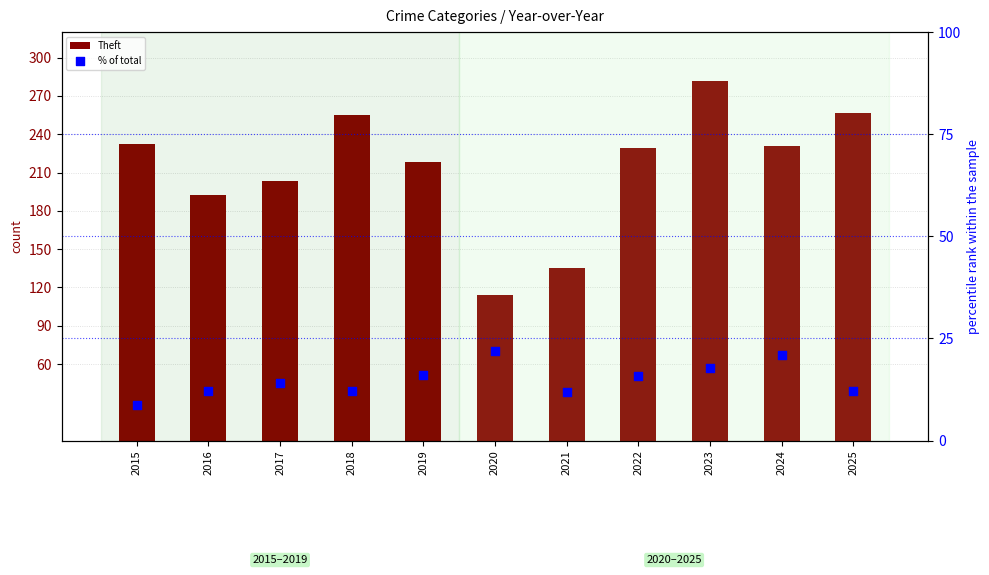

What are all the series names shown in the legend?

Theft, % of total